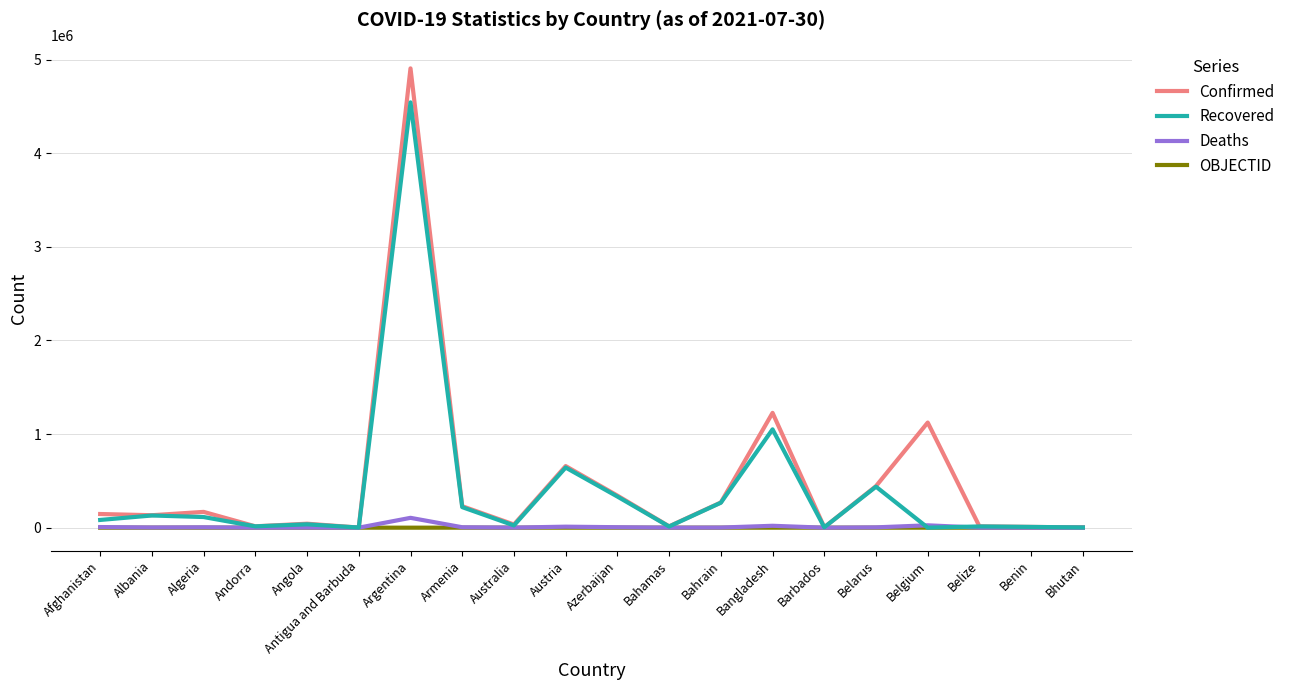

At how many categories does at least one series exceed 3291170?

1